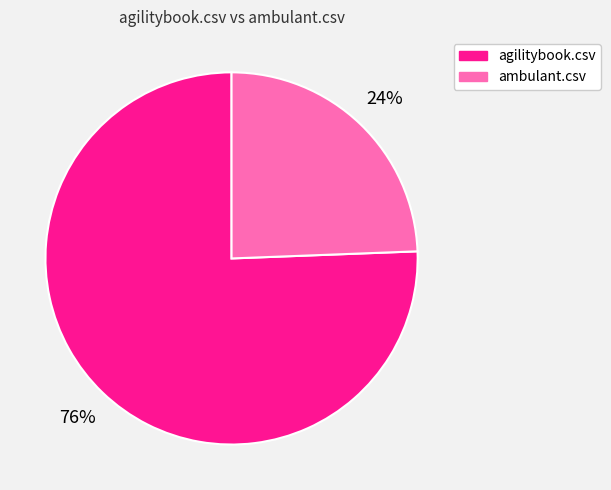

To the nearest percent, what percentage of the pie is ambulant.csv?

24%